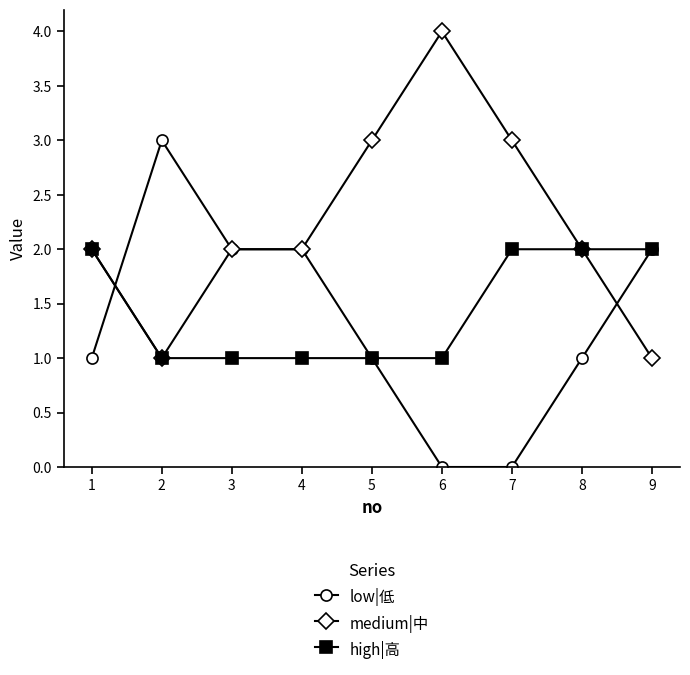

After their last crossing, which series has the higher values: low|低 or medium|中?

low|低